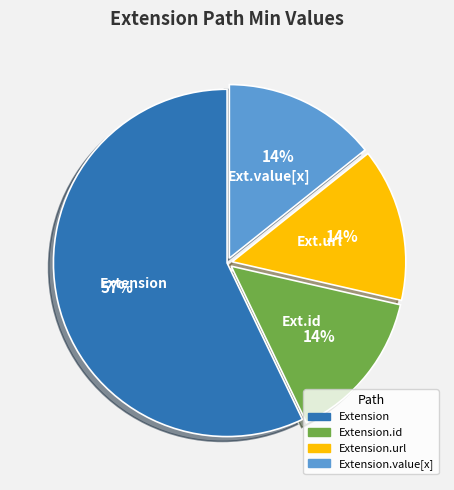

To the nearest percent, what is the difference between the largest and smallest slice percentages?

43%